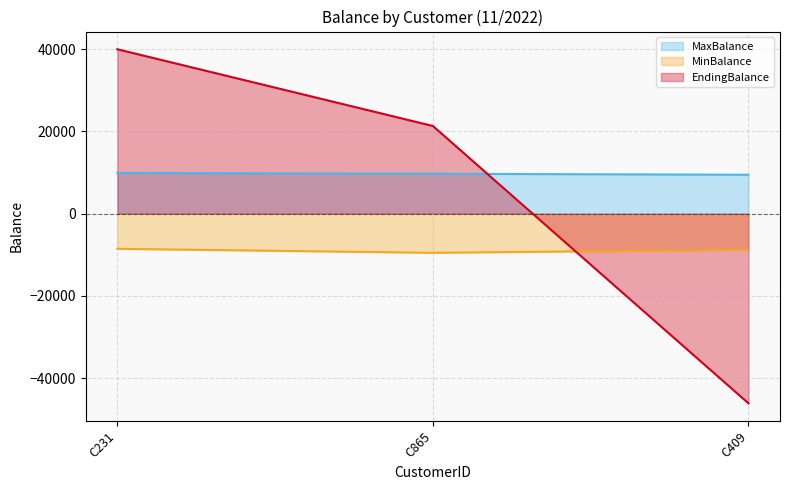

Is the value of EndingBalance at C409 greater than the value of MinBalance at C231?

No